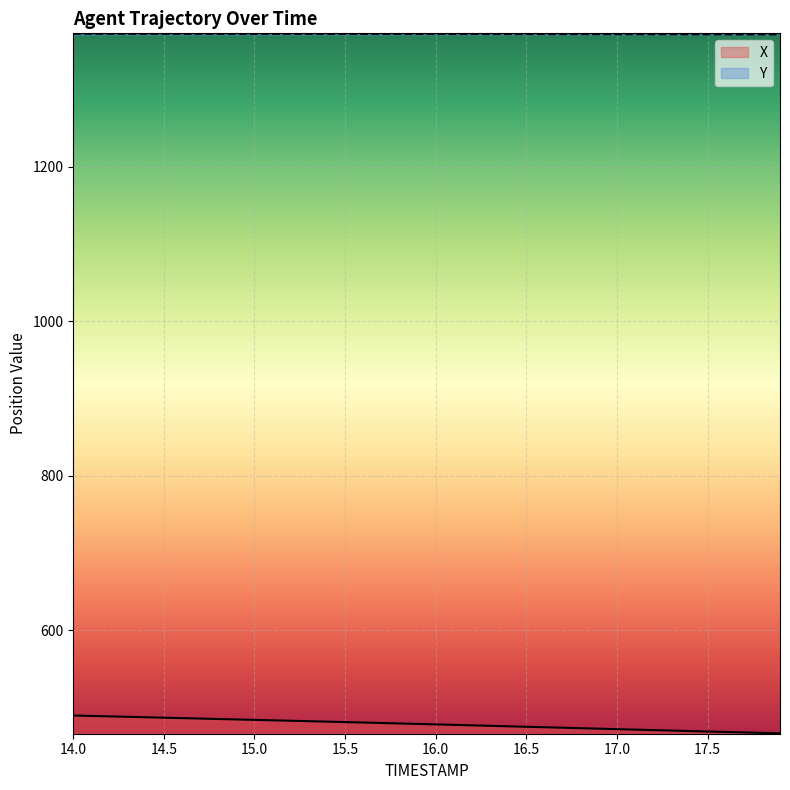

Rank the series by their average value, from highest to lowest.

Y, X